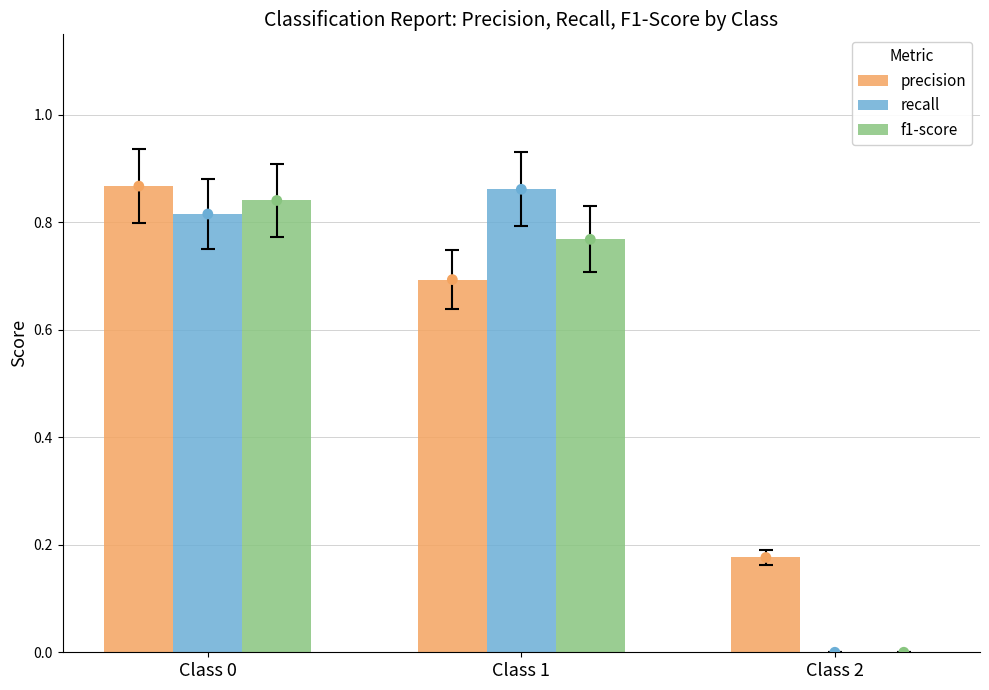

Is the value of f1-score at Class 1 greater than the value of precision at Class 0?

No